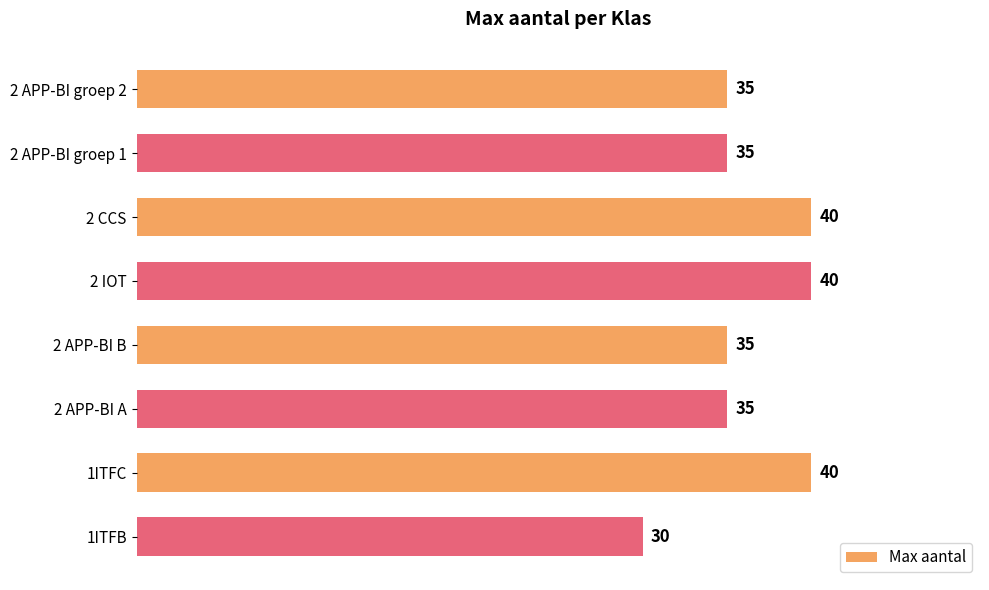

What is the difference between the maximum and second lowest values?

5